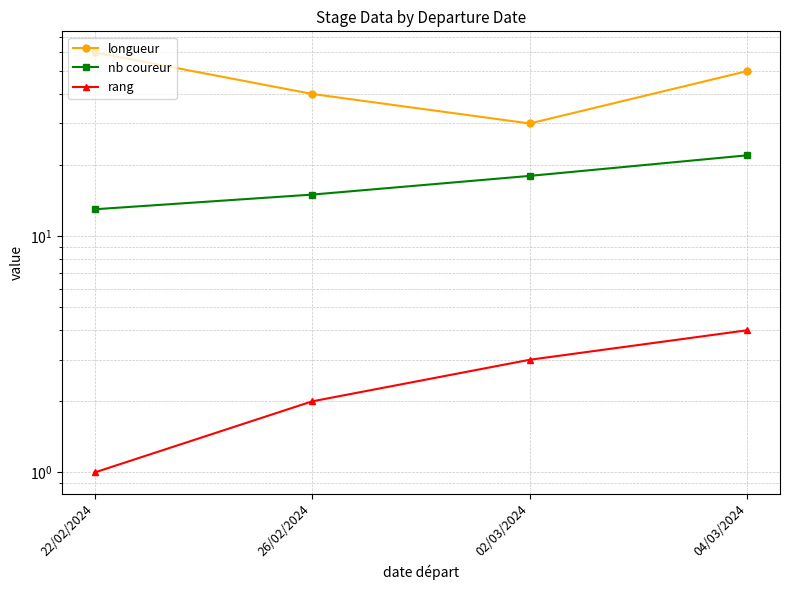

True or false: nb coureur has a value of 6 at 26/02/2024.

False